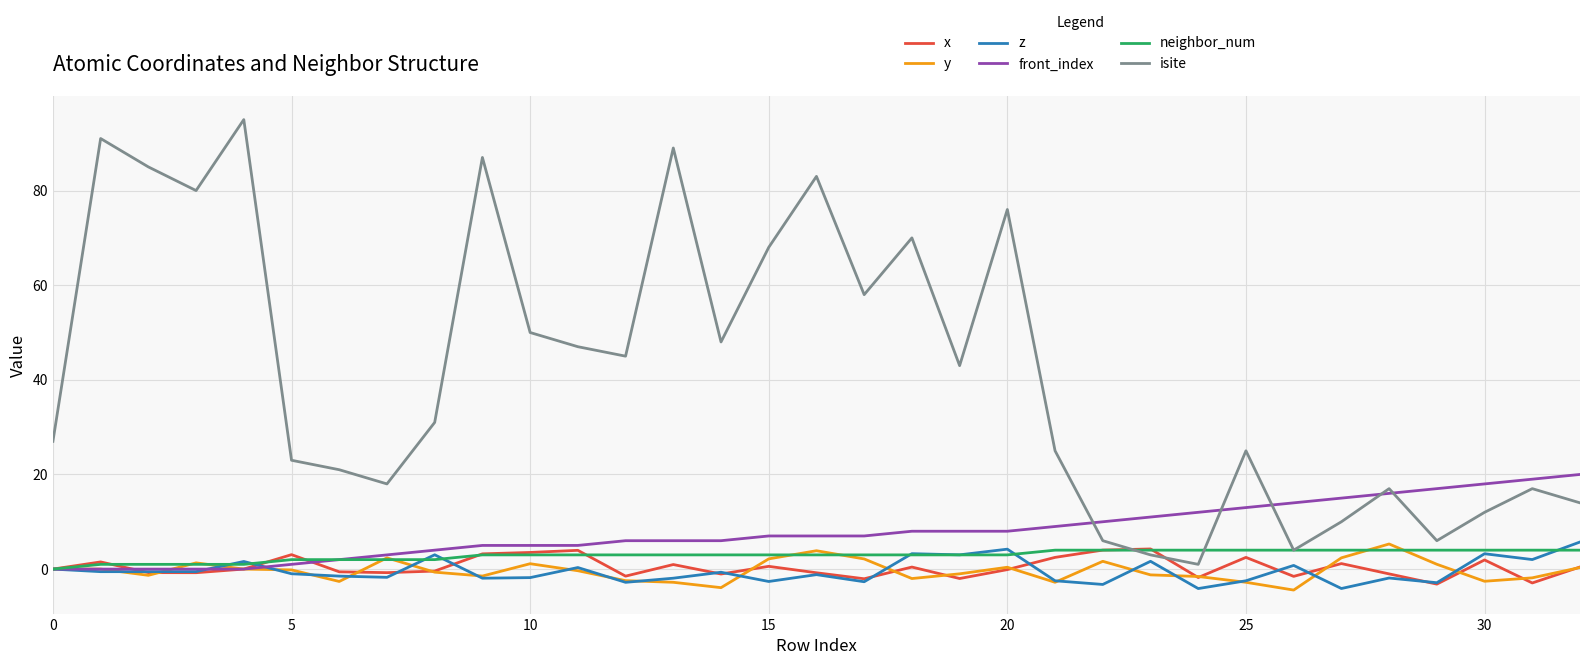

What is the maximum value for y?

5.3